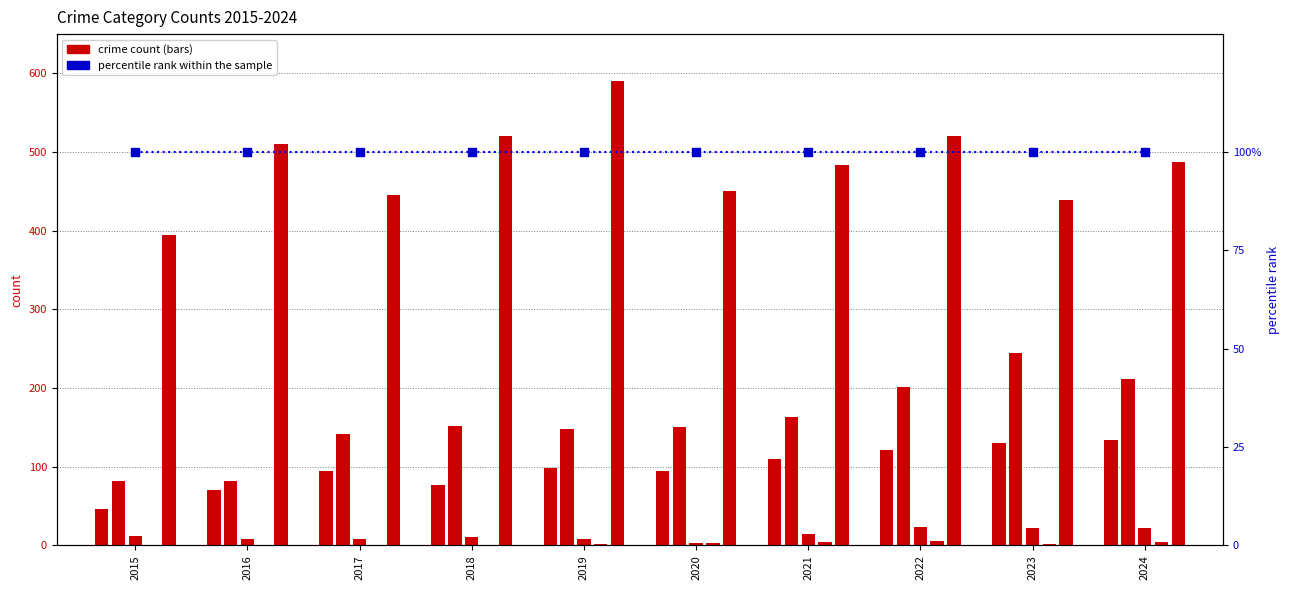

Which series reaches the minimum Y coordinate?

Homicide